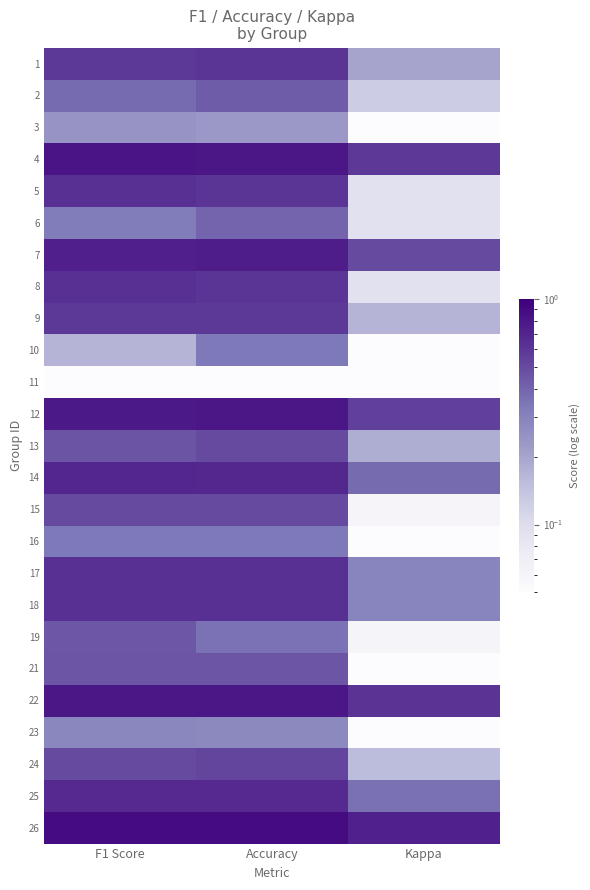

Rank the series by their maximum value, from lowest to highest.

11, 3, 23, 10, 16, 6, 2, 19, 21, 13, 15, 24, 9, 1, 17, 18, 5, 8, 25, 14, 7, 12, 22, 4, 26